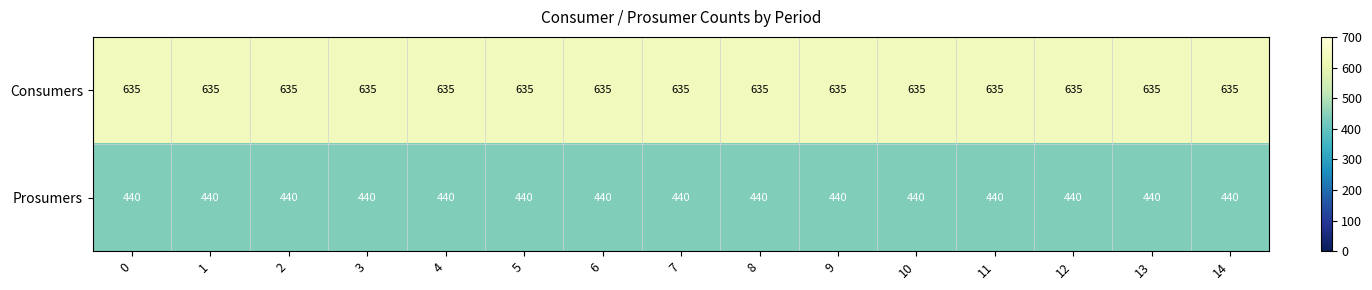

List the series in order of their peak value, highest first.

Consumers, Prosumers